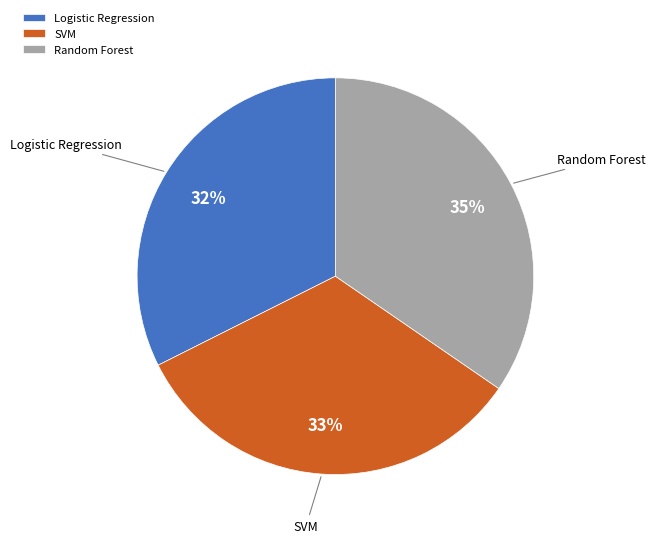

To the nearest percent, what is the difference between the SVM and Random Forest slice percentages?

2%